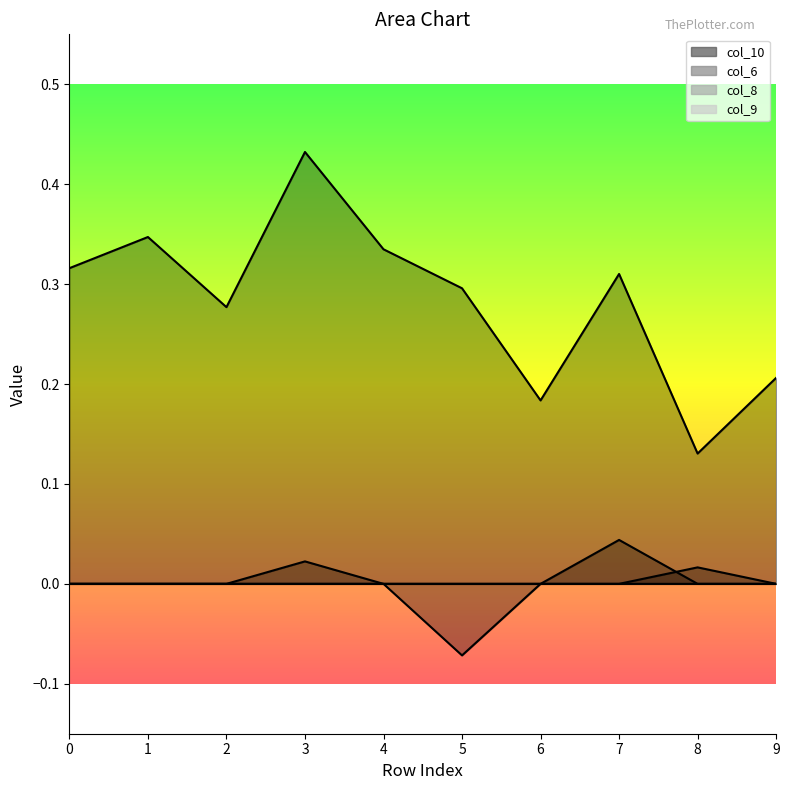

At which label does col_10 reach its minimum?

8